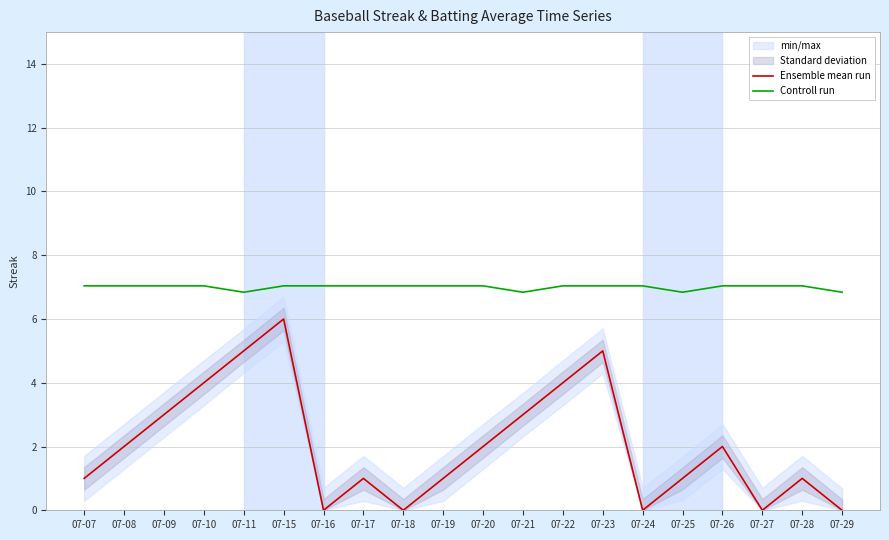

At which category is the sum across all series the highest?

07-15